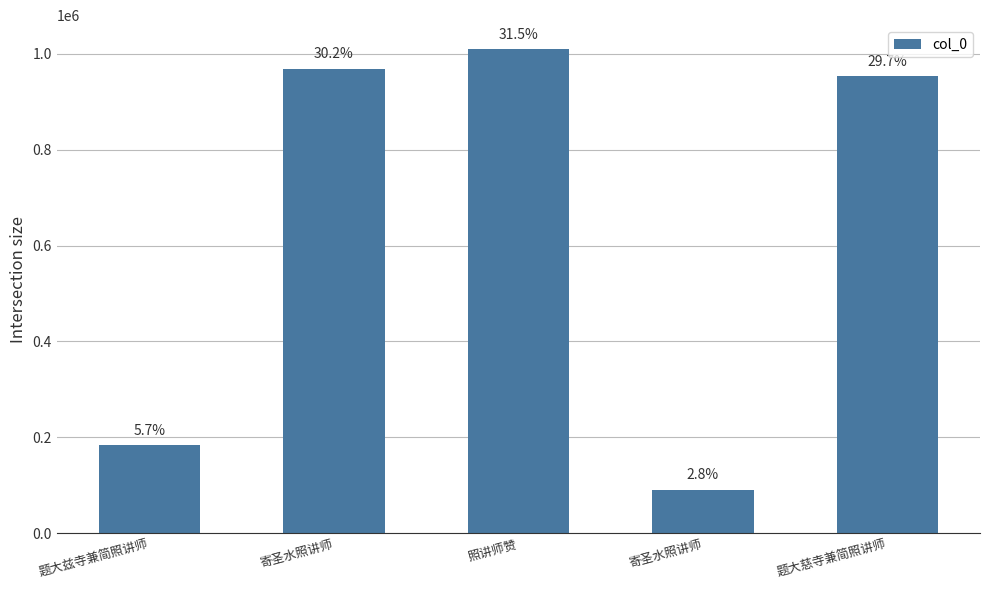

Rank the categories by value from lowest to highest.

寄圣水照讲师, 题大兹寺兼简照讲师, 题大慈寺兼简照讲师, 寄圣水照讲师, 照讲师赞